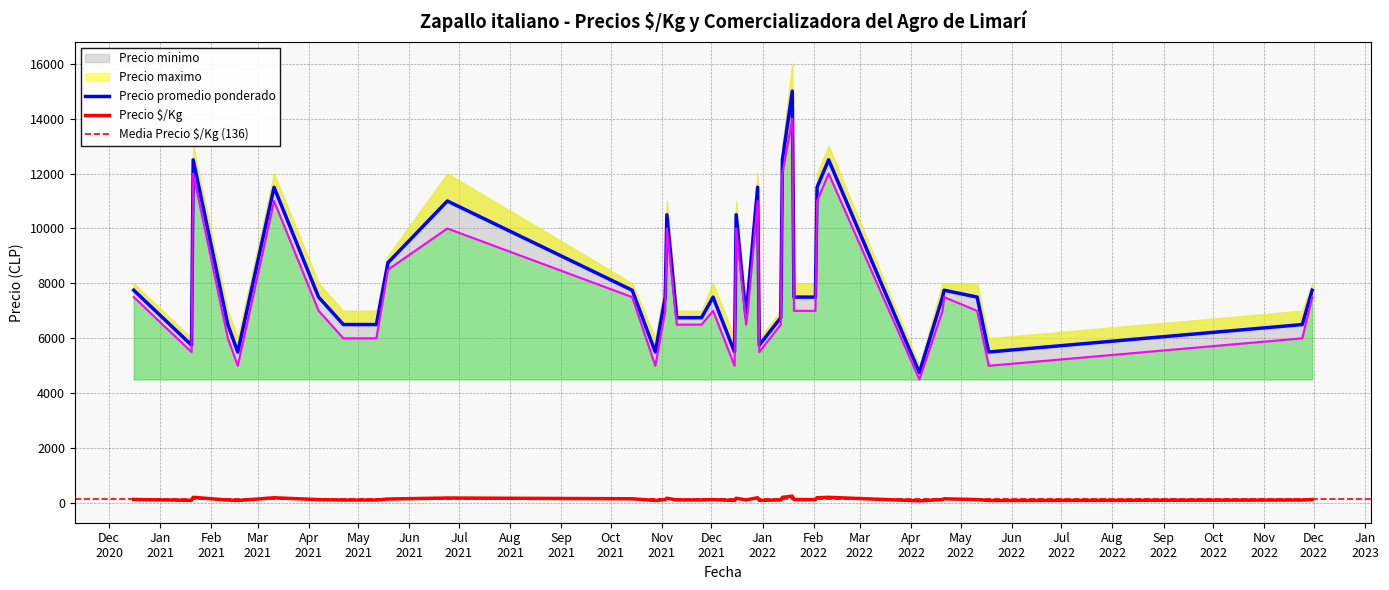

True or false: Precio $/Kg has a value of 163 at 2021-11-25.

False